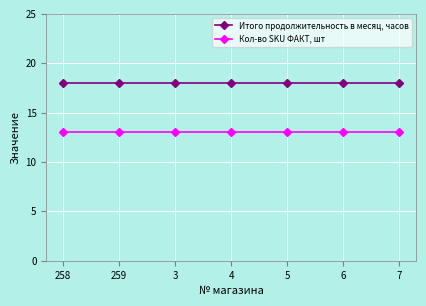

What is the difference between the highest and lowest values at 7?

5